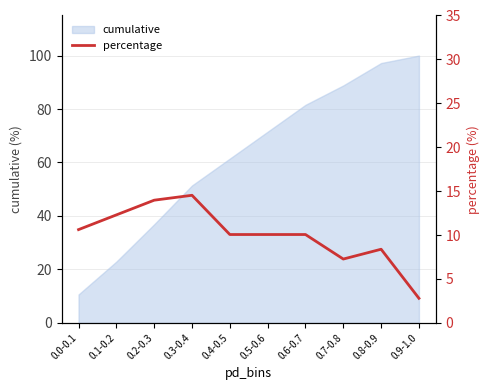

The chart shows a value of 10.1 at 0.6-0.7. True or false?

True